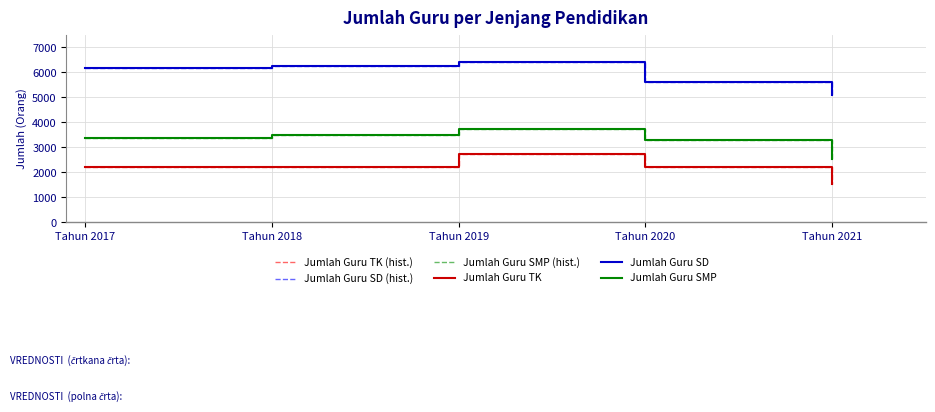

At which label does Jumlah Guru TK reach its peak?

Tahun 2019